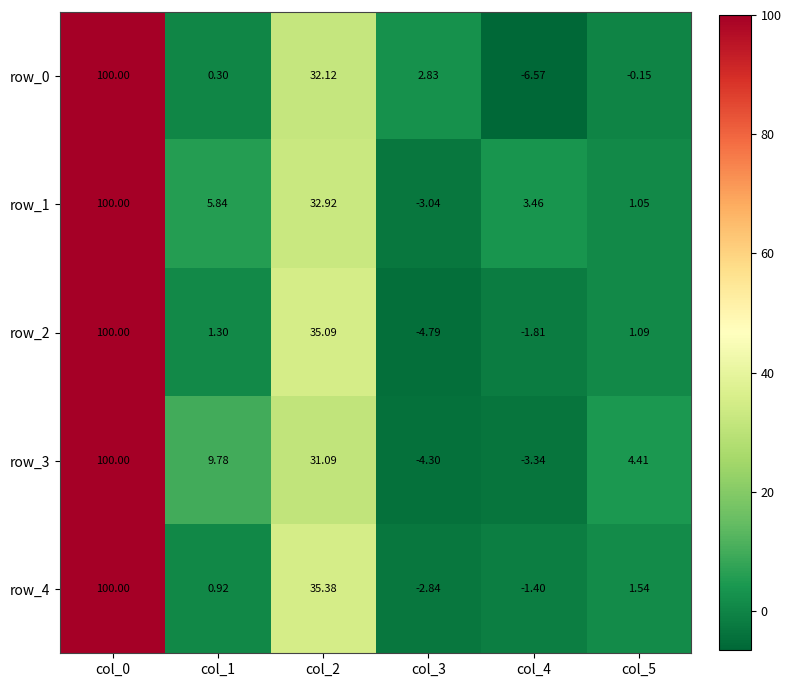

What is the lowest value of the row_3 series?

-4.3